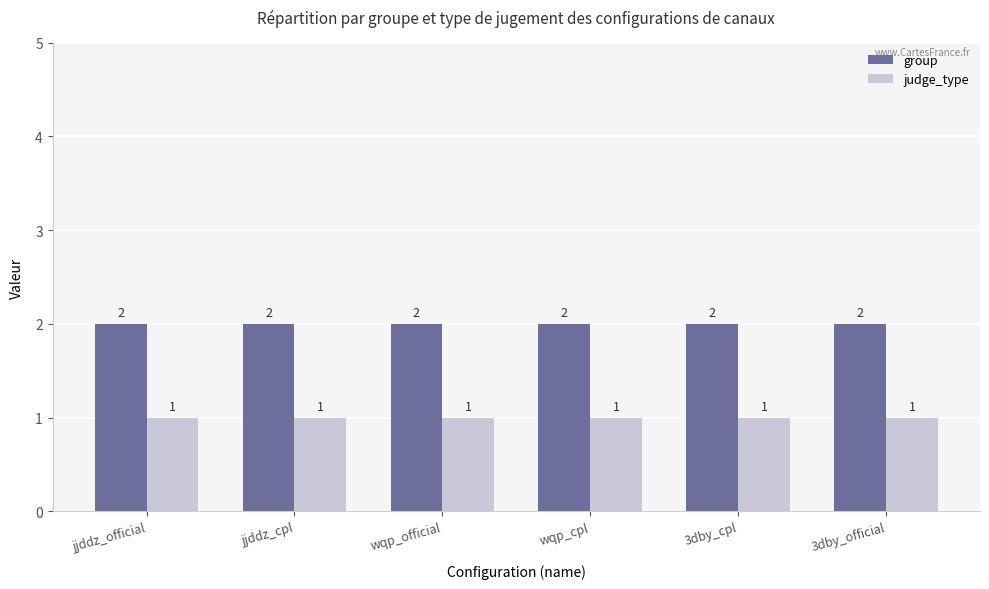

What is the difference between the highest and lowest values at jjddz_official?

1